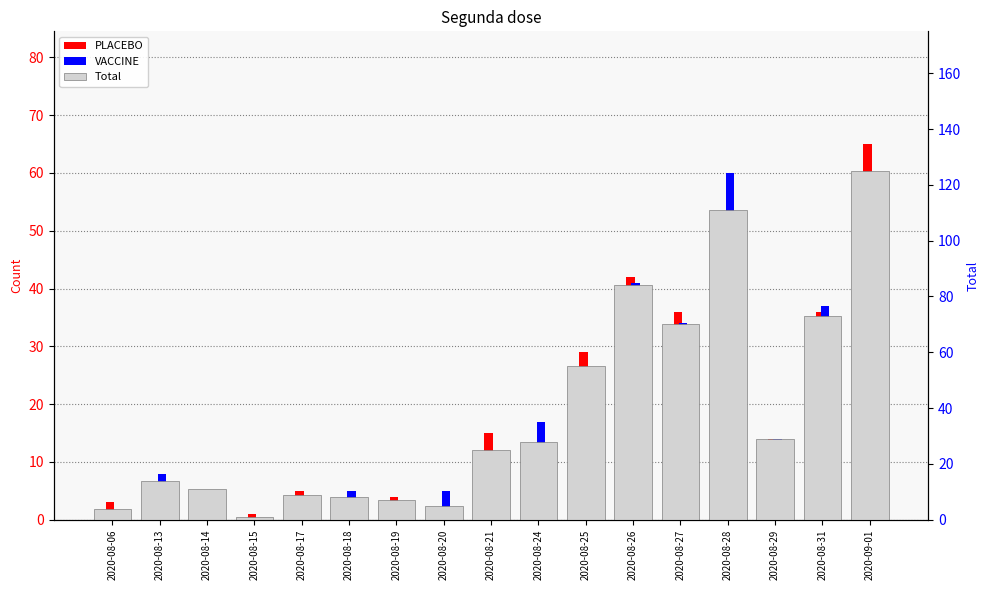

What is the value of the VACCINE bar at the 5th from the left?

4